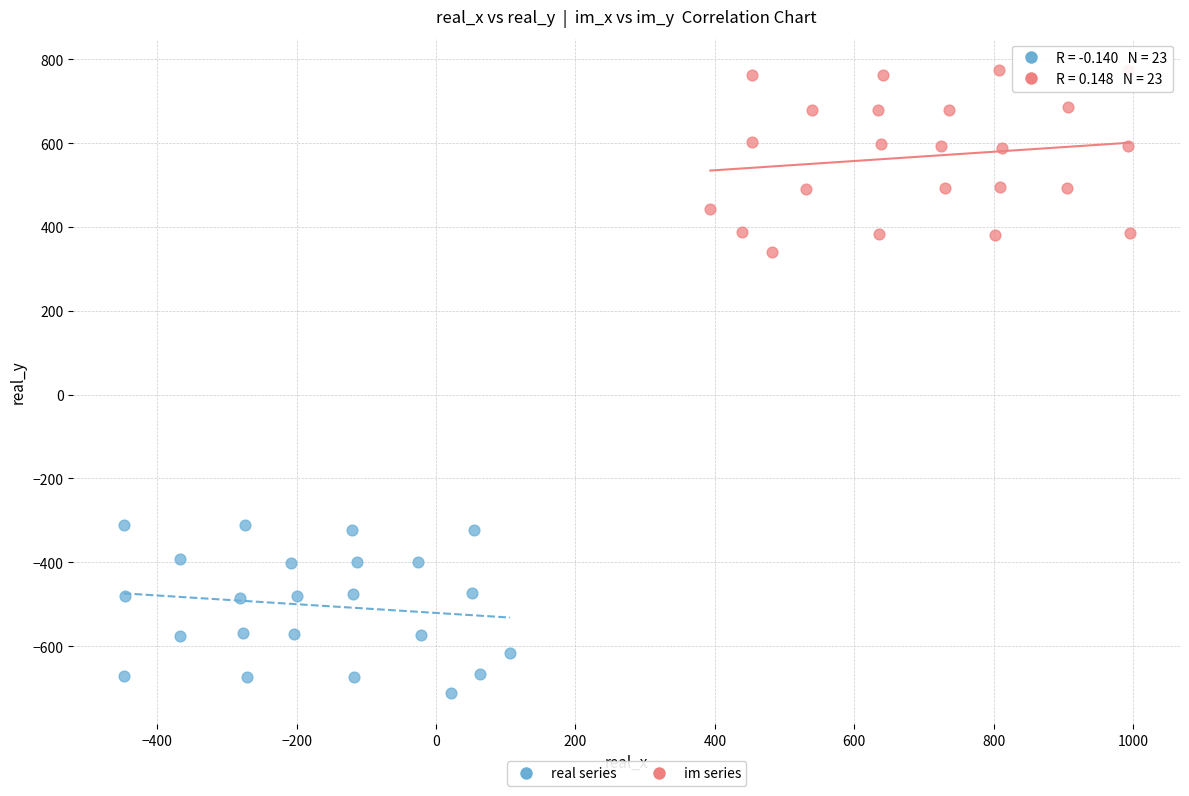

Which series has the largest Y range (max minus min)?

im series